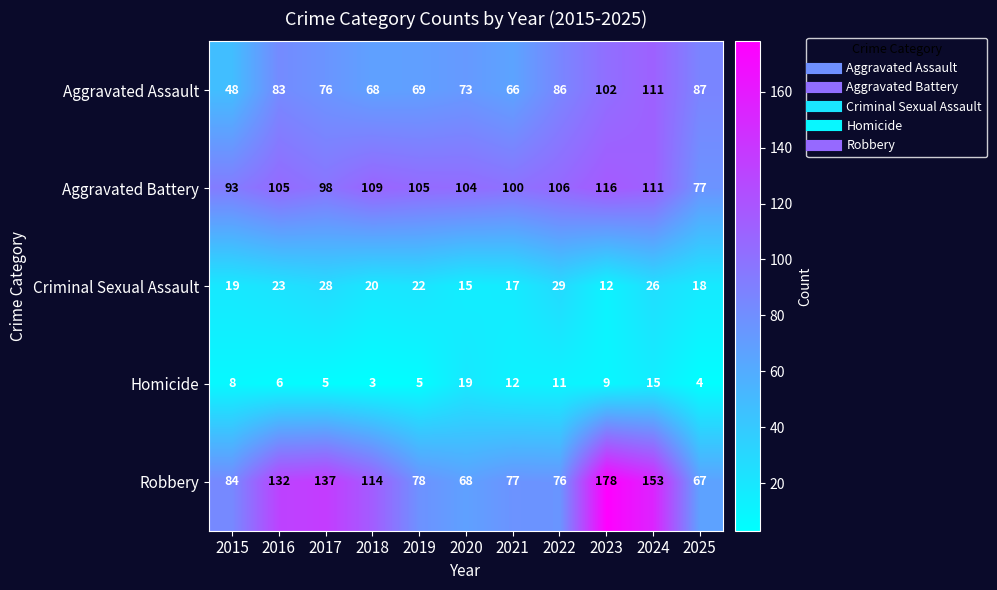

At how many categories does at least one series exceed 59?

11